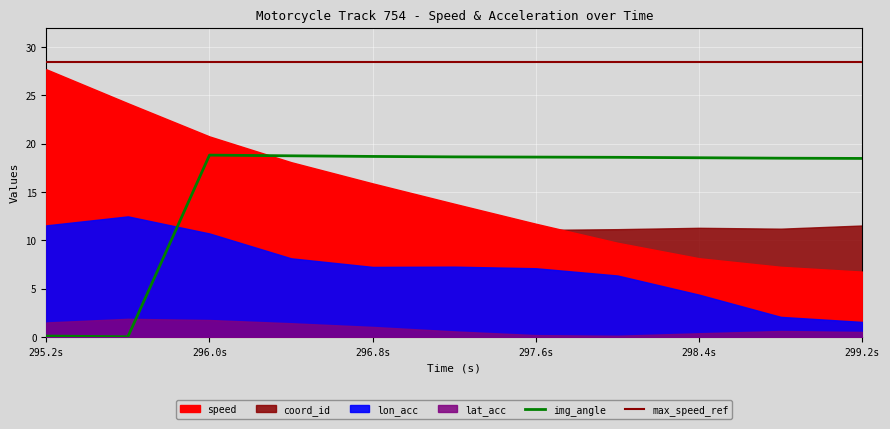

Where is img_angle nearest to the value 9?

295.2s